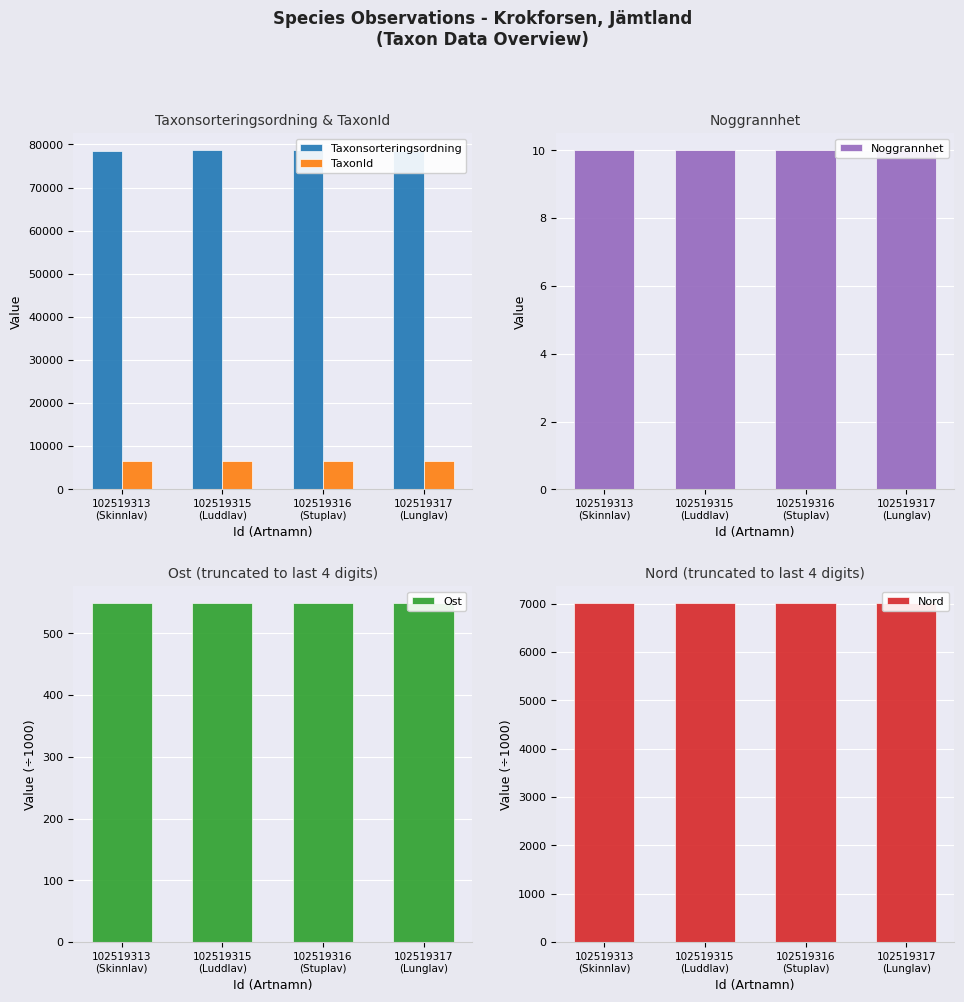

What are all the series names shown in the legend?

Taxonsorteringsordning, TaxonId, Noggrannhet, Ost, Nord